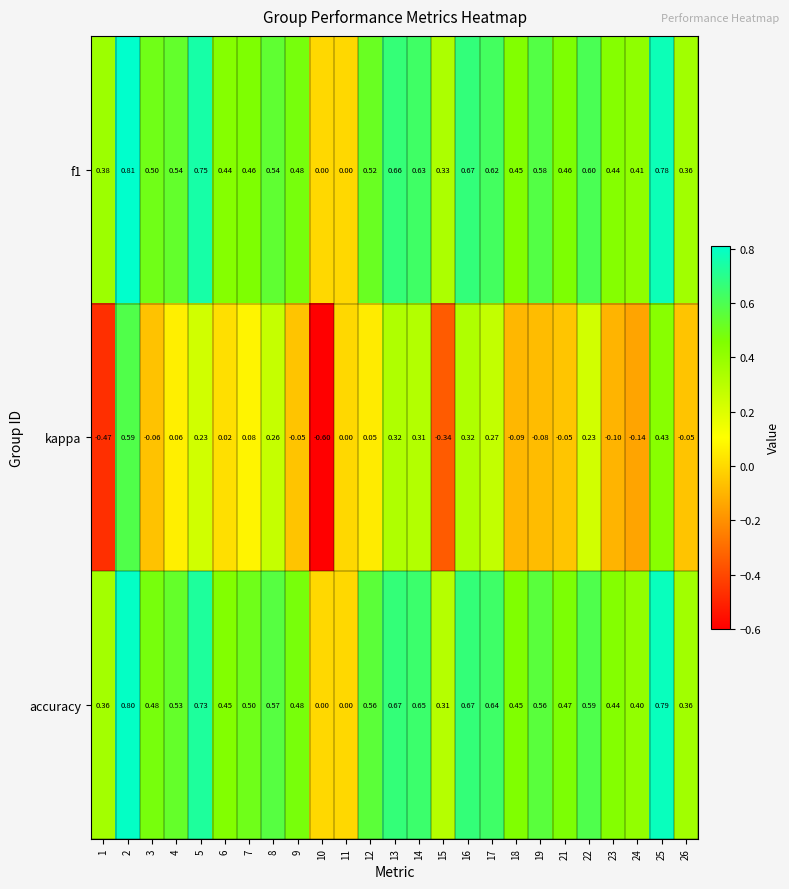

Between 3 and 7, which series saw the biggest shift?

kappa